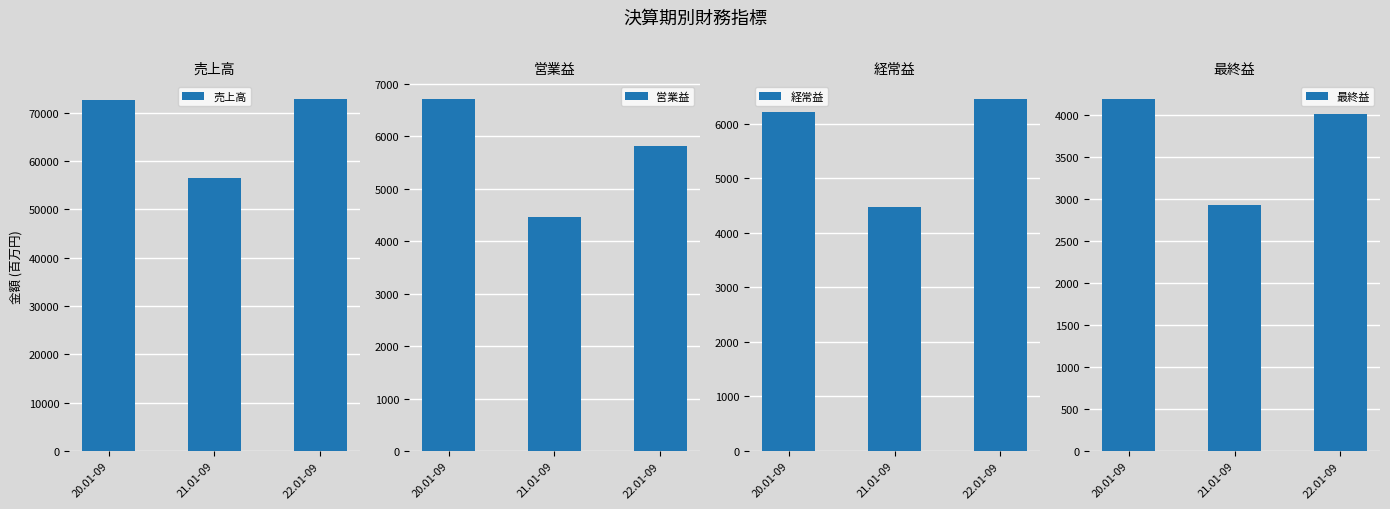

Rank the categories by 売上高 value from lowest to highest.

21.01-09, 20.01-09, 22.01-09